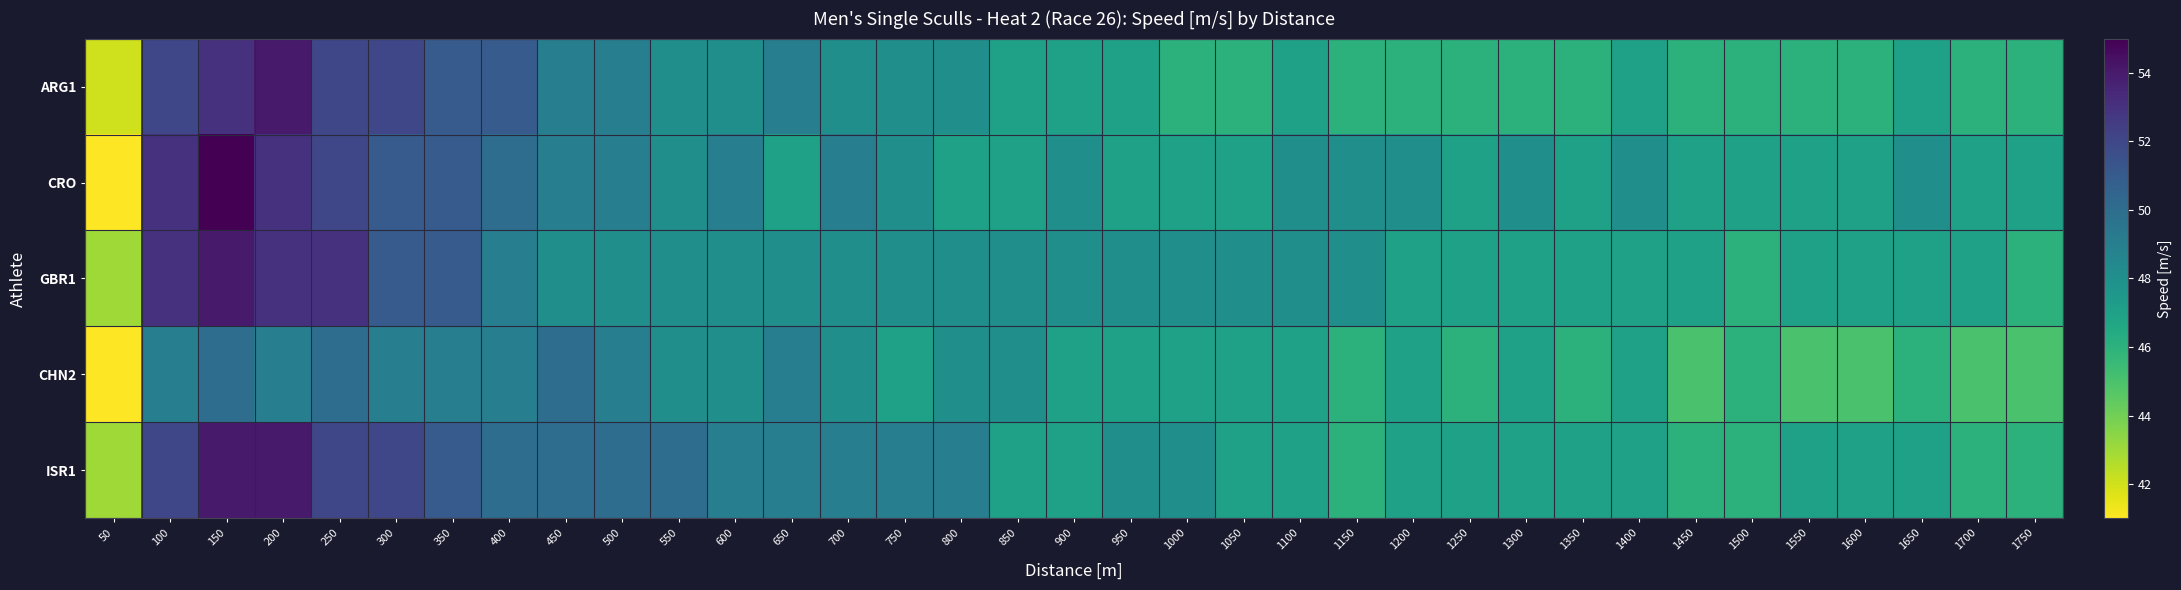

Between 200 and 1250, which series saw the biggest shift?

ARG1